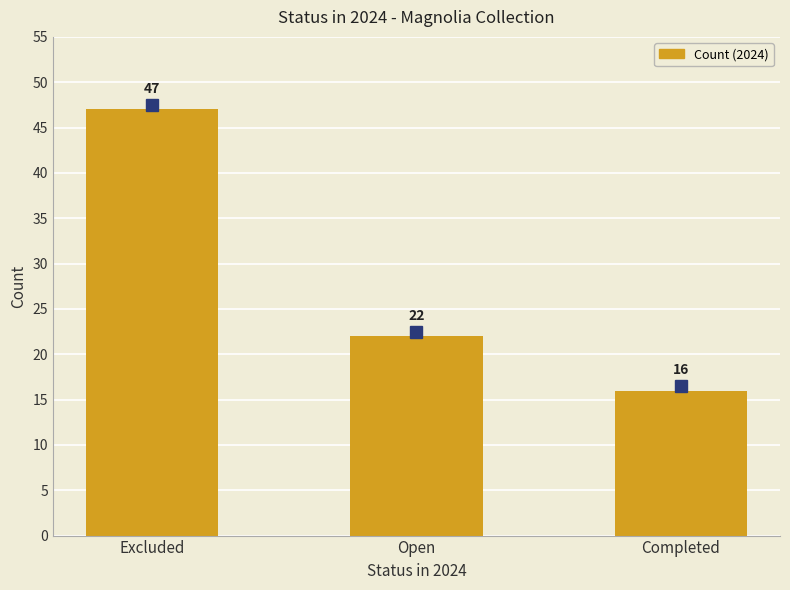

Rank the categories by value from highest to lowest.

Excluded, Open, Completed